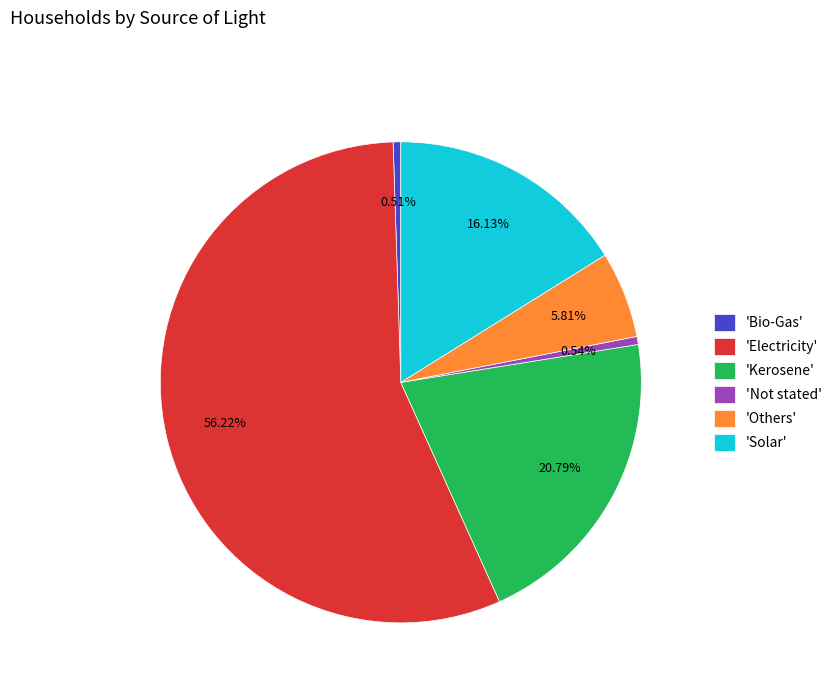

Do 'Not stated' and 'Electricity' together represent more than half of the pie?

Yes